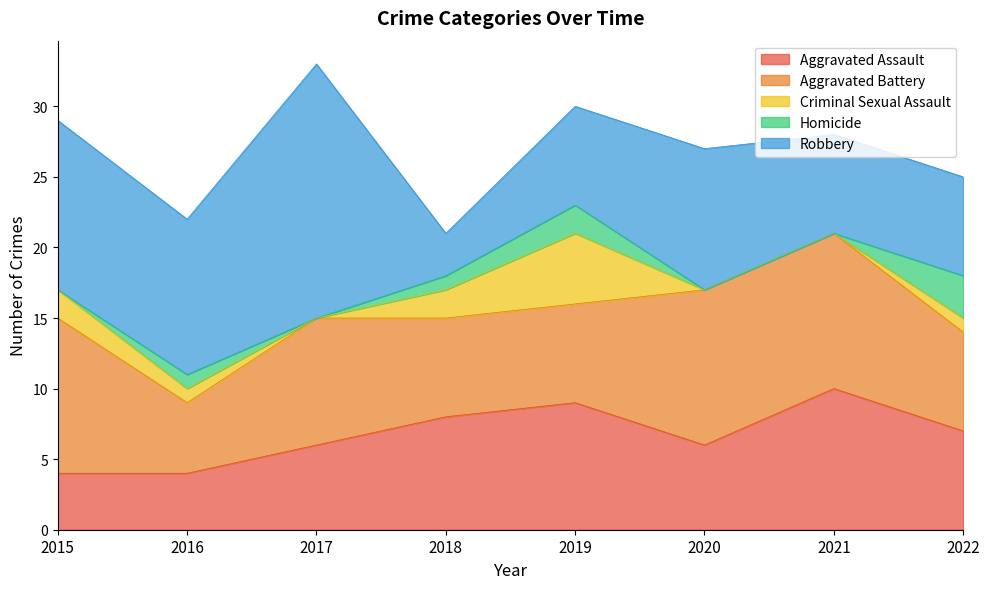

At which category is the sum across all series the highest?

2017